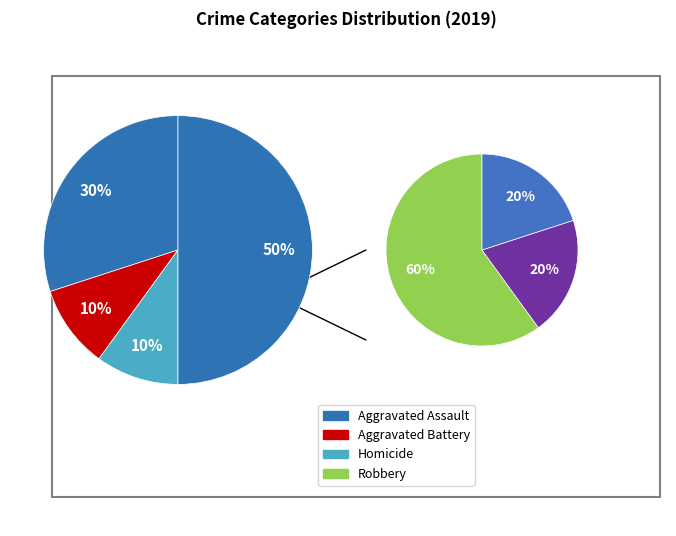

Is it true that Aggravated Assault is 30% of the pie?

False